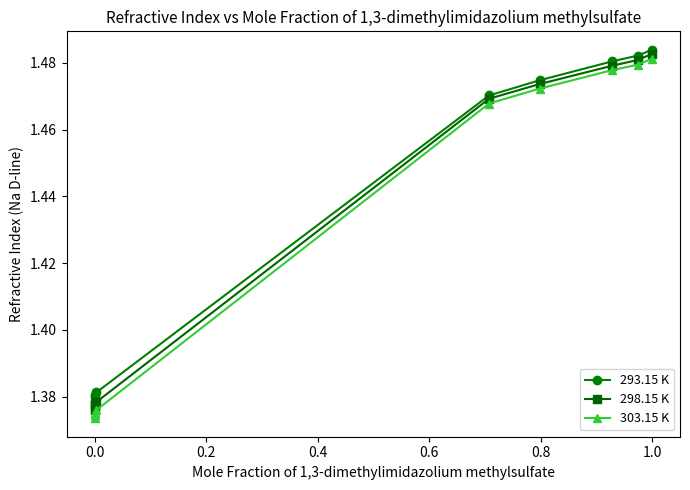

True or false: 298.15 K and 293.15 K intersect in this chart.

False